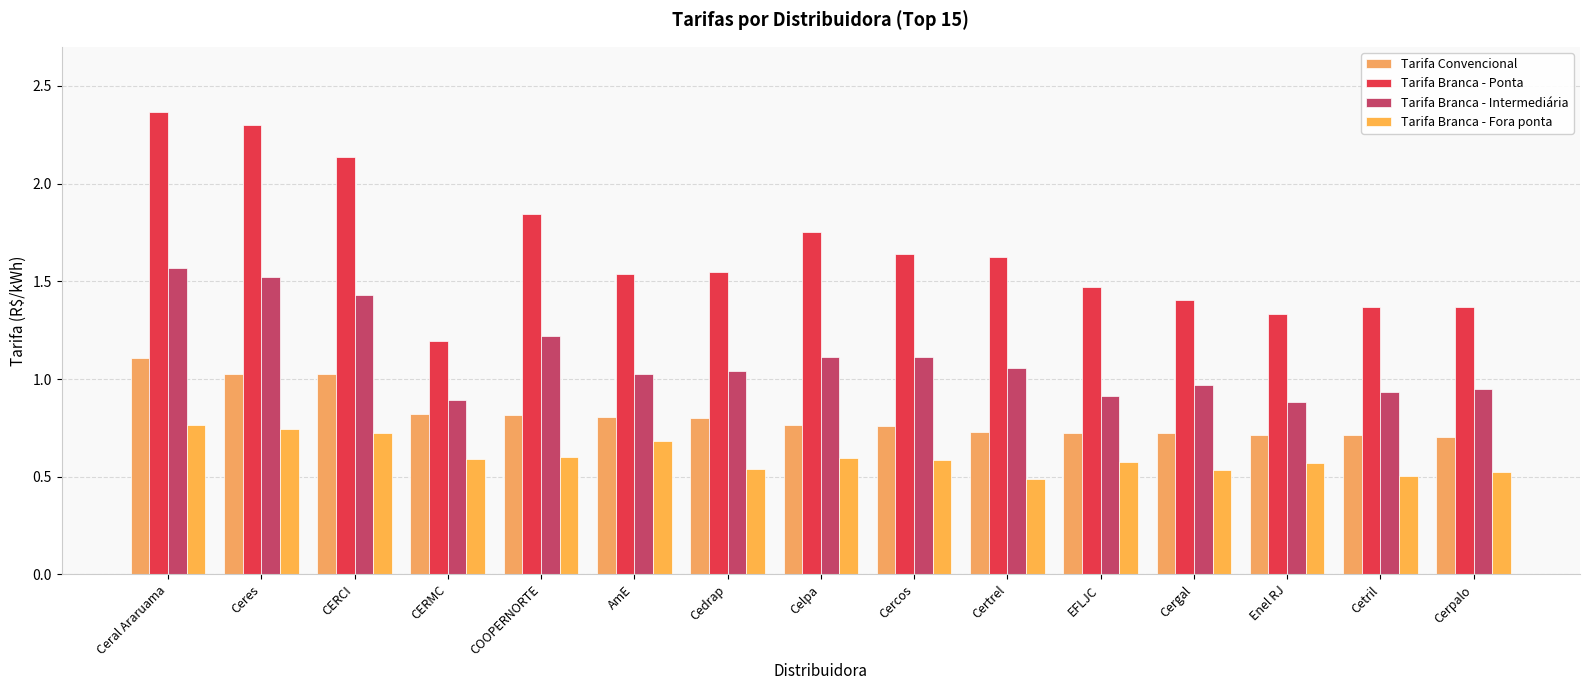

Reading right to left, extract all data points from this chart.

Tarifa Convencional: 0.7	0.7	0.7	0.7	0.7	0.7	0.8	0.8	0.8	0.8	0.8	0.8	1.0	1.0	1.1
Tarifa Branca - Ponta: 1.4	1.4	1.3	1.4	1.5	1.6	1.6	1.8	1.5	1.5	1.8	1.2	2.1	2.3	2.4
Tarifa Branca - Intermediária: 0.9	0.9	0.9	1.0	0.9	1.1	1.1	1.1	1.0	1.0	1.2	0.9	1.4	1.5	1.6
Tarifa Branca - Fora ponta: 0.5	0.5	0.6	0.5	0.6	0.5	0.6	0.6	0.5	0.7	0.6	0.6	0.7	0.7	0.8